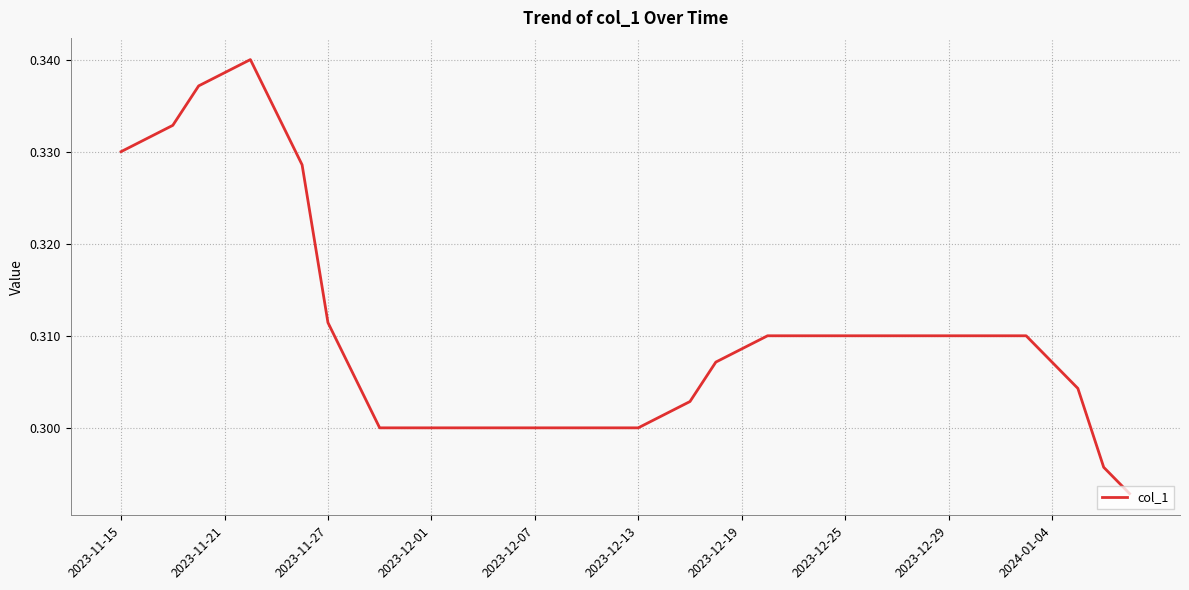

How many lines are shown in the chart?

1